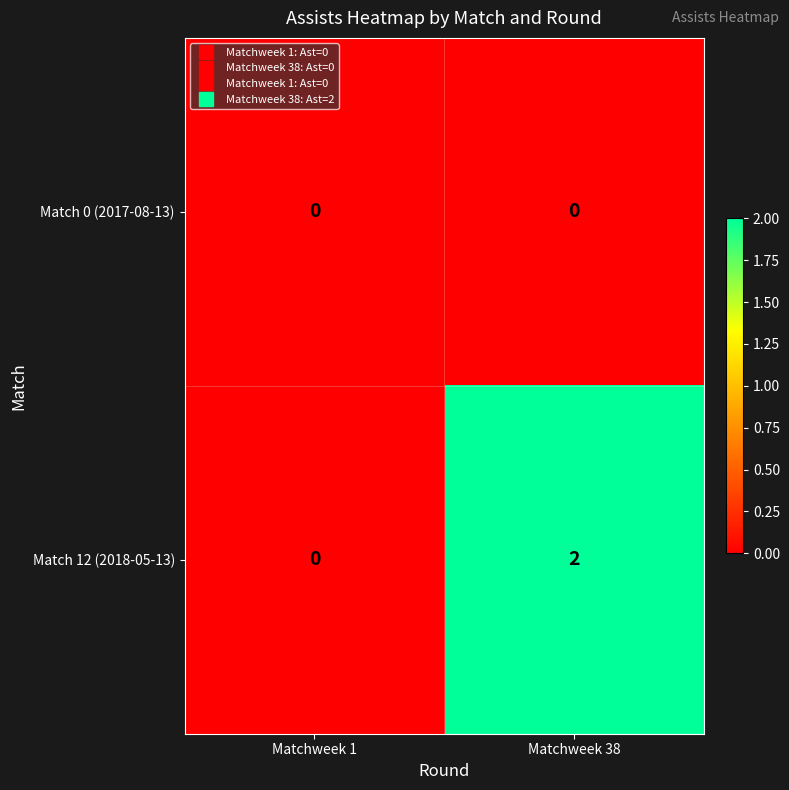

List the series in order of their peak value, highest first.

Match 12 (2018-05-13), Match 0 (2017-08-13)